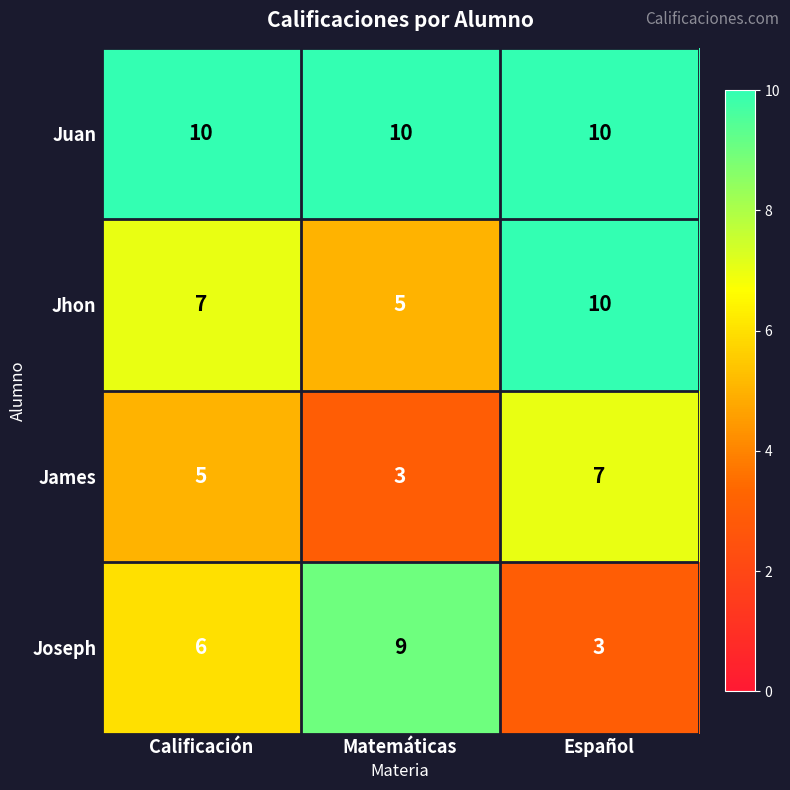

Which series has the widest spread of values?

Joseph